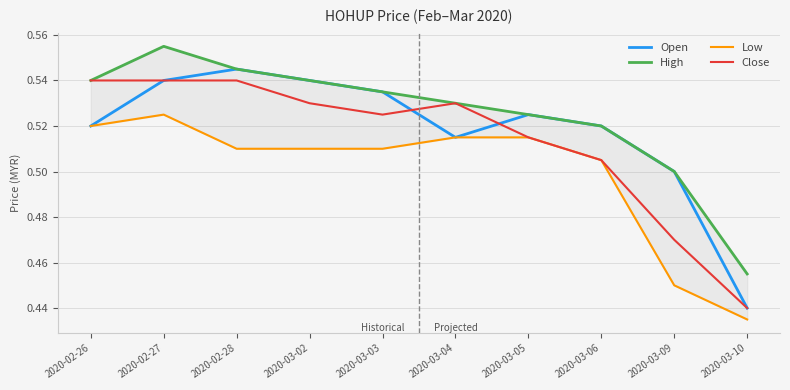

Which series changed the most between 2020-03-05 and 2020-03-10?

Open